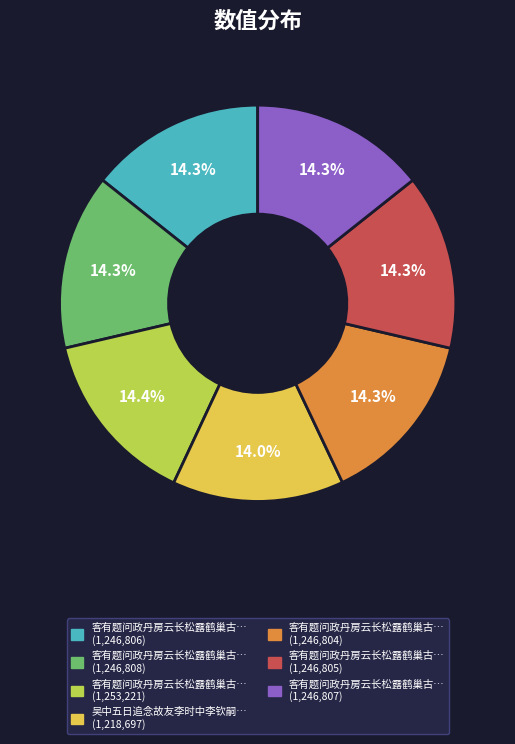

How many slices are in this pie chart?

7